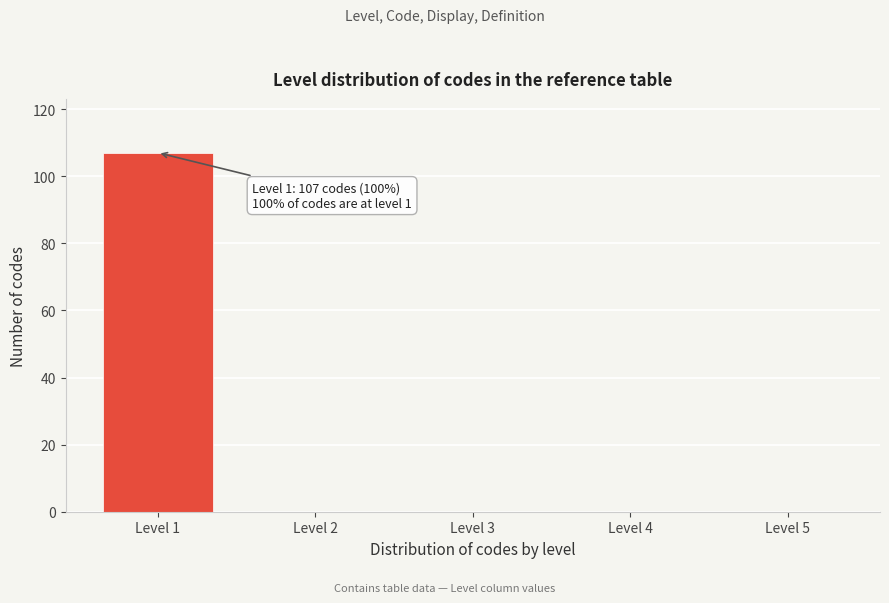

Reading left to right, transcribe all the data shown in this chart.

Level 1=107	Level 2=0	Level 3=0	Level 4=0	Level 5=0